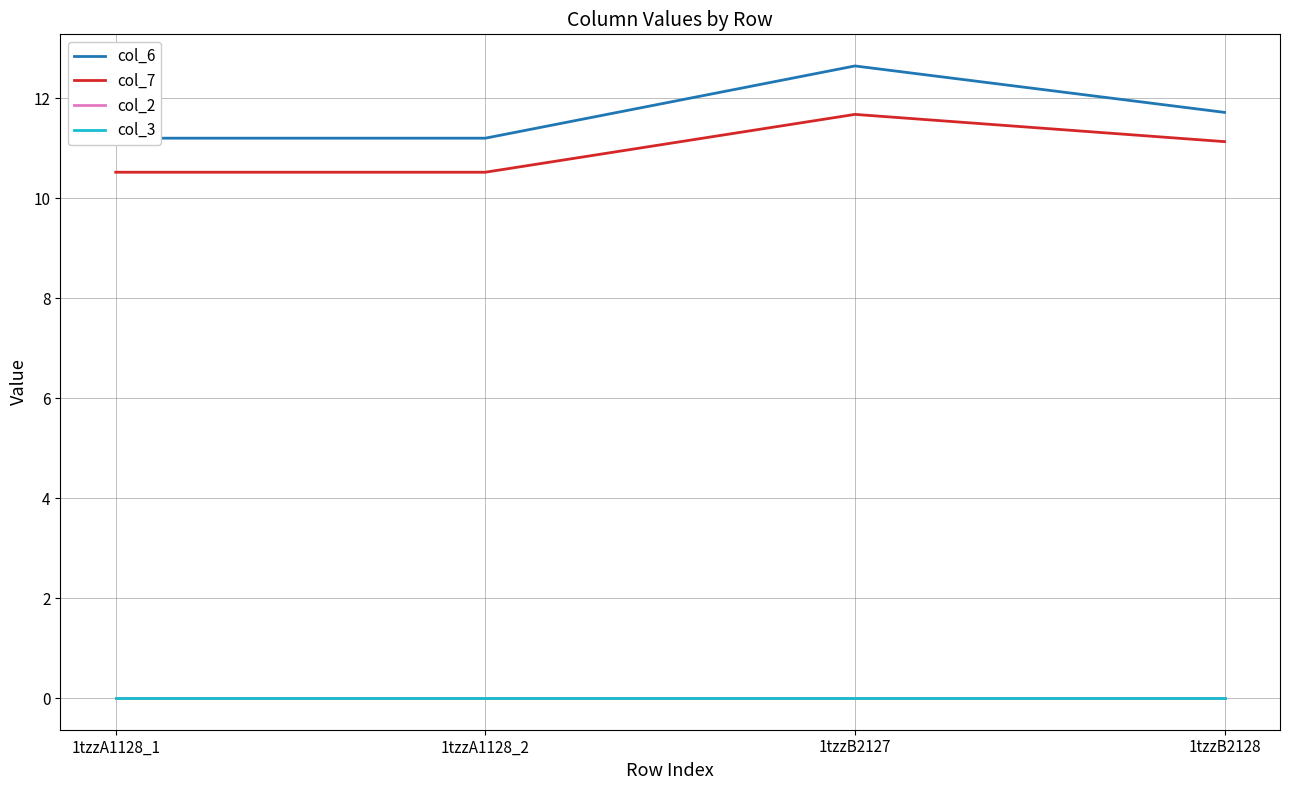

At 1tzzA1128_2, list the series in order from largest to smallest.

col_6, col_7, col_2, col_3